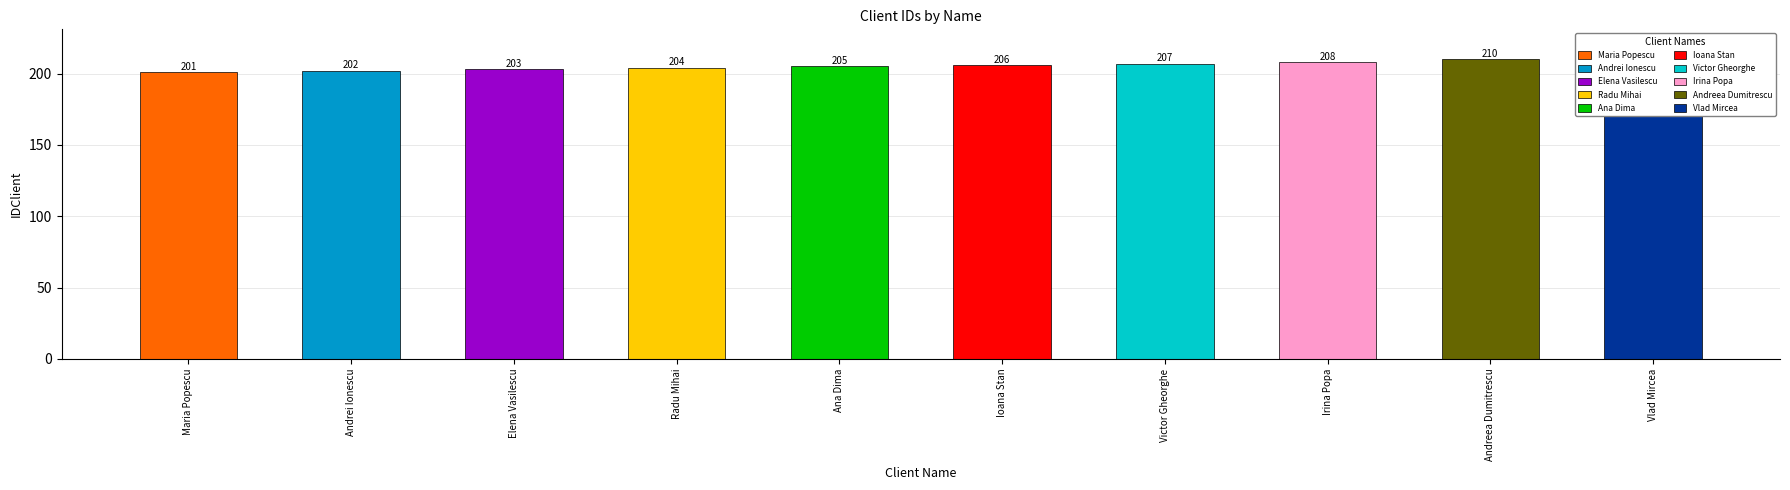

What is the difference between the maximum and second lowest values?

9